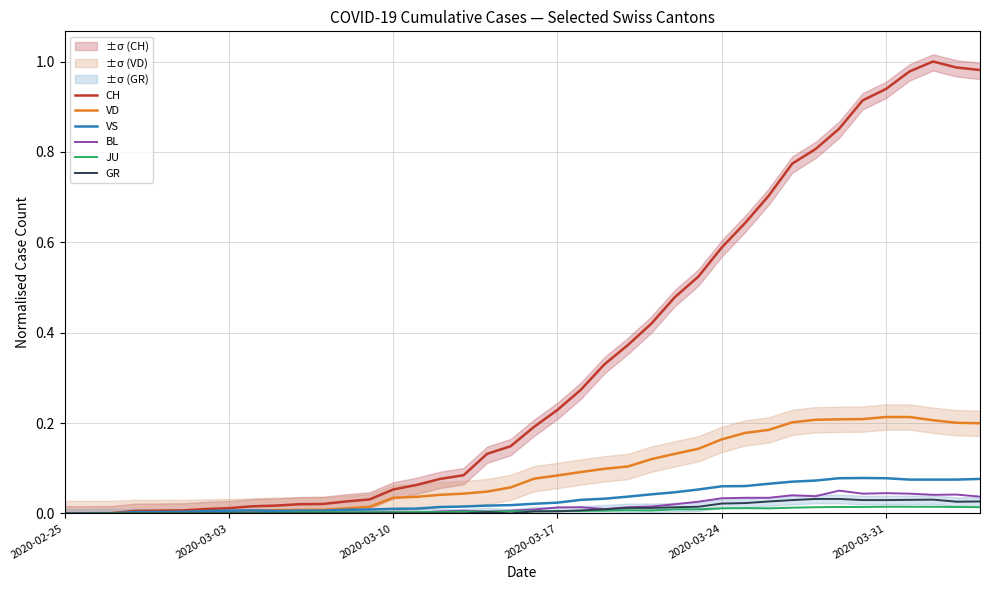

The value of VS at 2020-02-25 is 0.0. True or false?

True